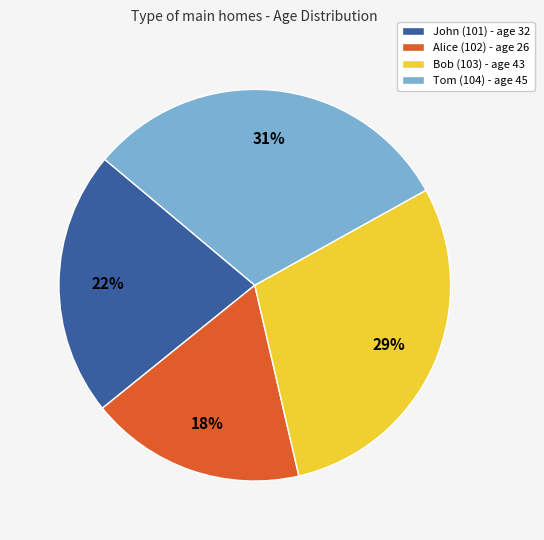

To the nearest percent, what portion does Tom (104) represent?

31%